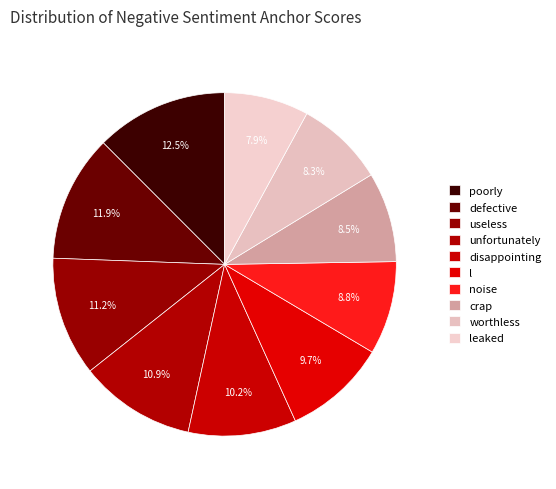

How many segments does this pie chart have?

10